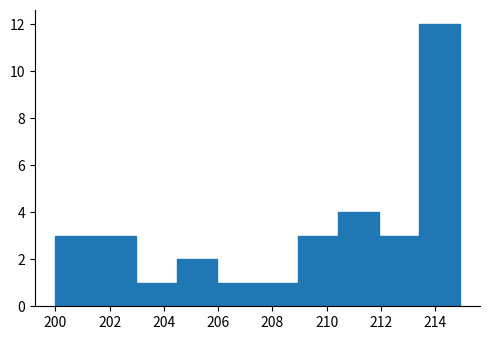

Which range on the x-axis has the tallest bar?

213.4 to 215.0